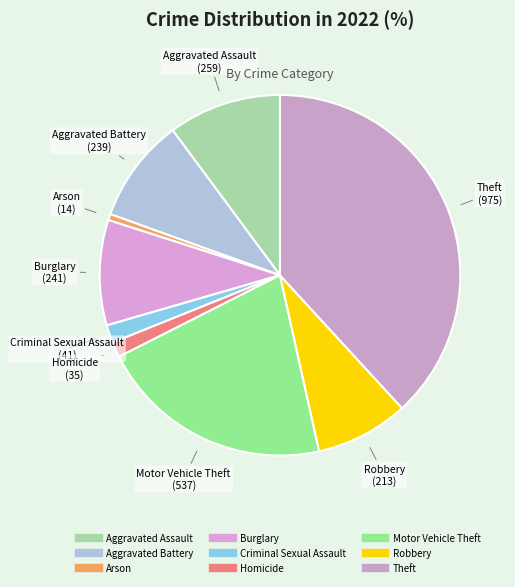

How many segments does this pie chart have?

9